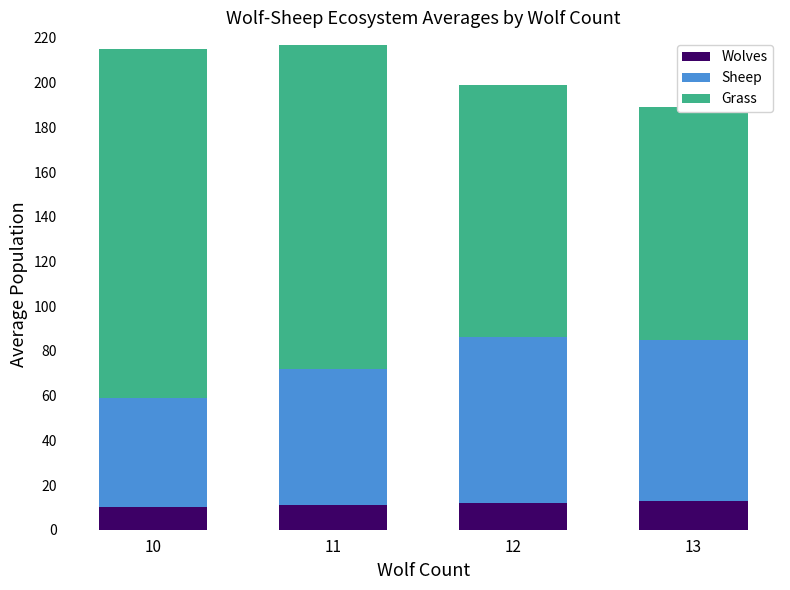

Reading left to right, what are all the values shown in this chart?

Wolves: 10=10	11=11	12=12	13=13
Sheep: 10=49	11=61	12=74	13=72
Grass: 10=156	11=145	12=113	13=104